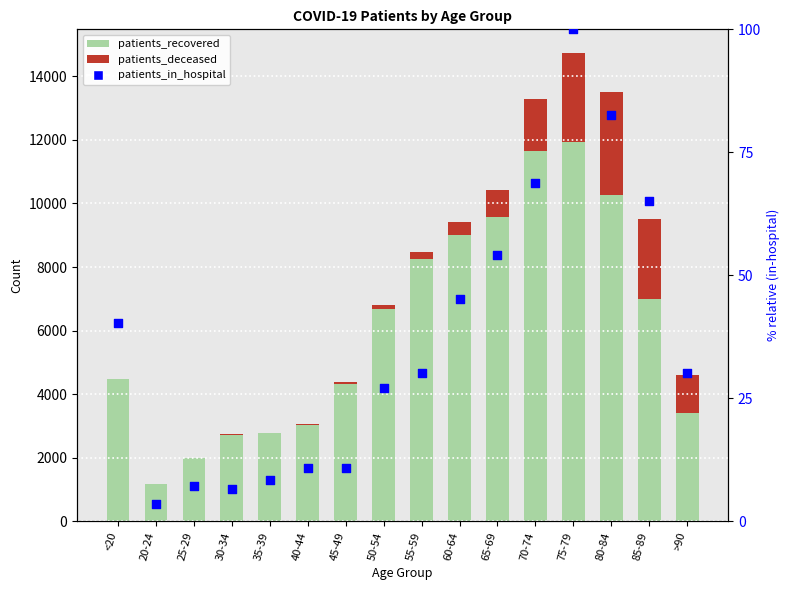

Is the value of patients_in_hospital at 80-84 greater than the value of patients_deceased at <20?

Yes